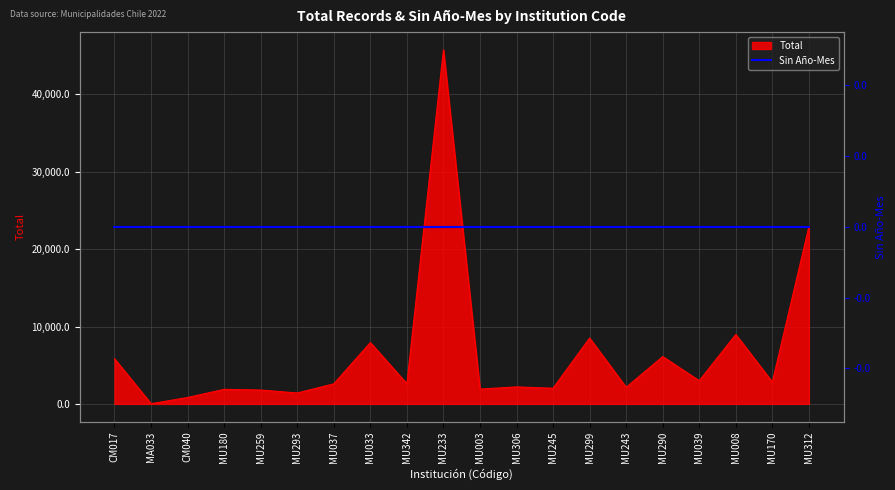

True or false: the data shows 11644 at MU033.

False